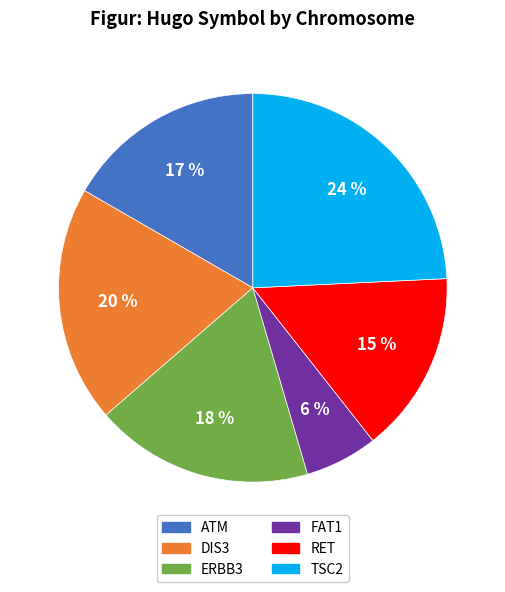

Is there any slice that represents more than half of the pie?

No